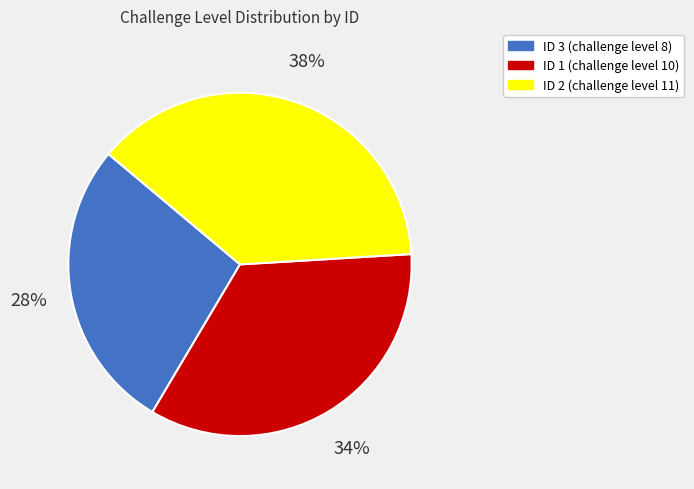

To the nearest percent, what is the difference between the largest and smallest slice percentages?

10%